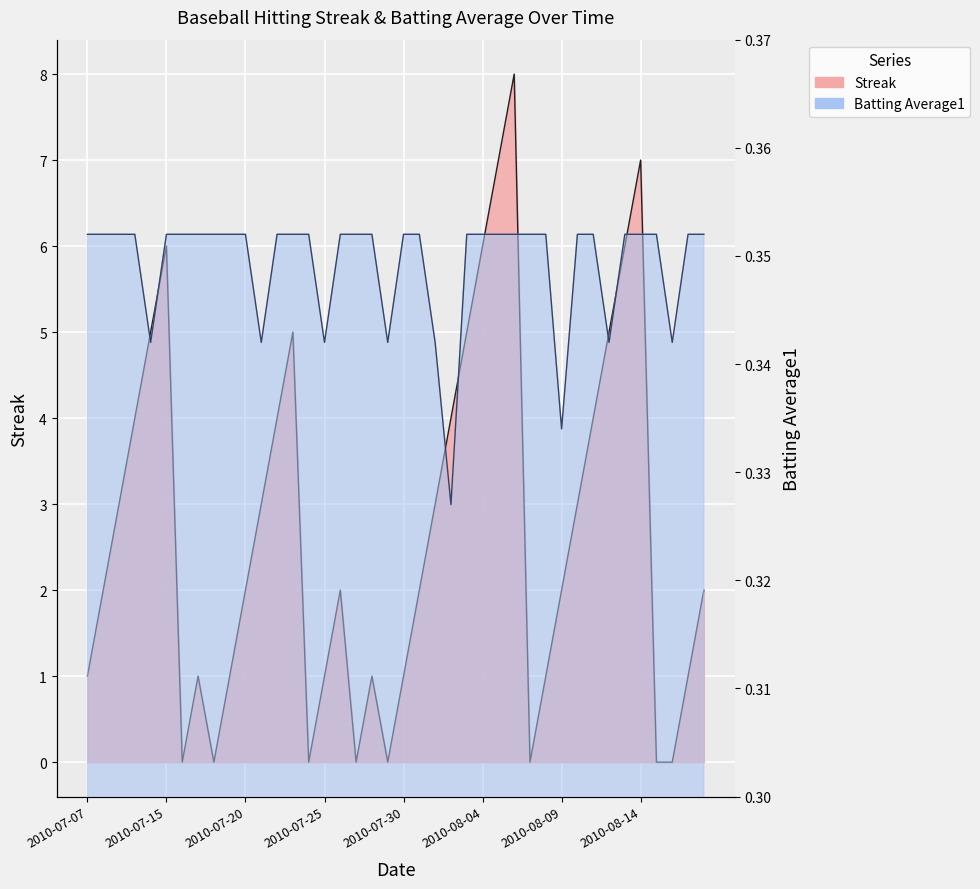

What is the sum of all Streak values?

108.0